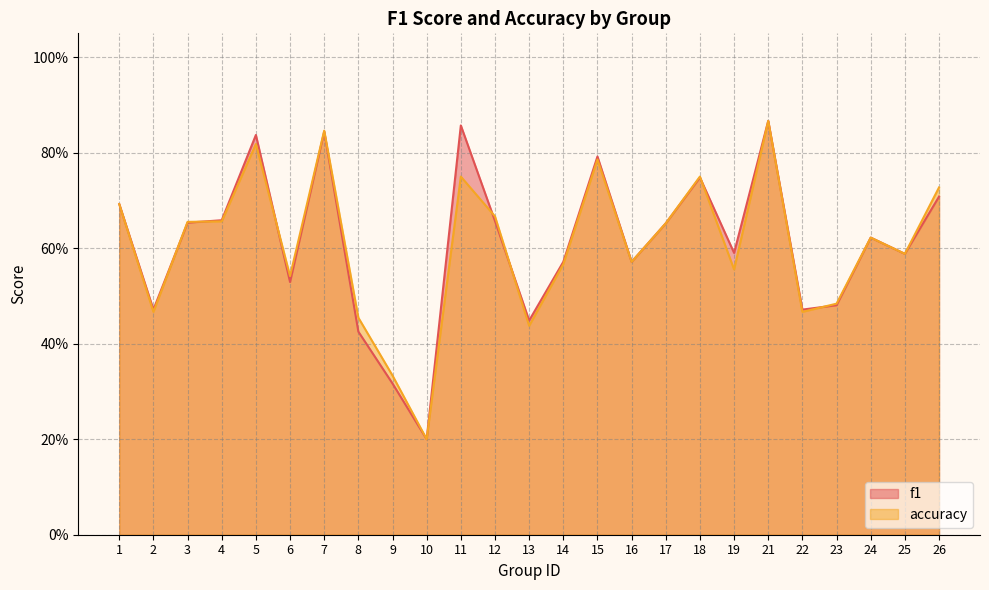

Which series has the largest total across all categories?

f1